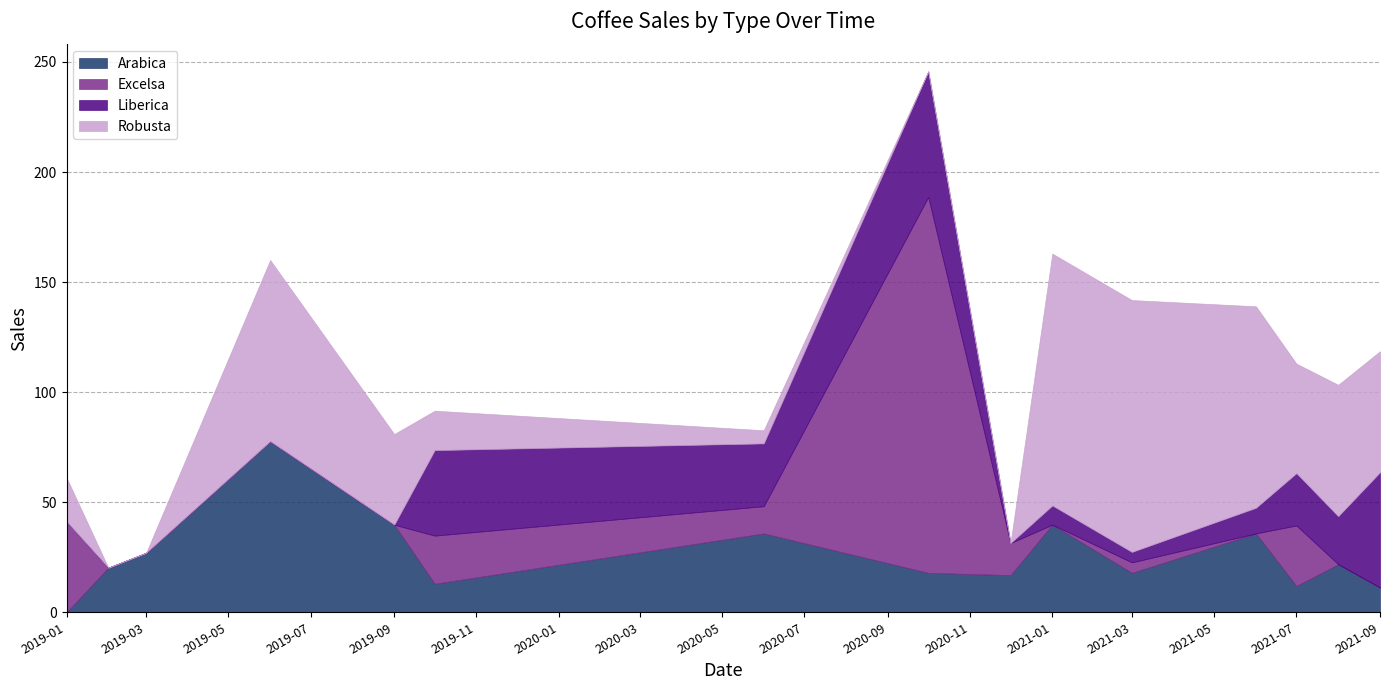

At which label does Arabica reach its minimum?

2019-01